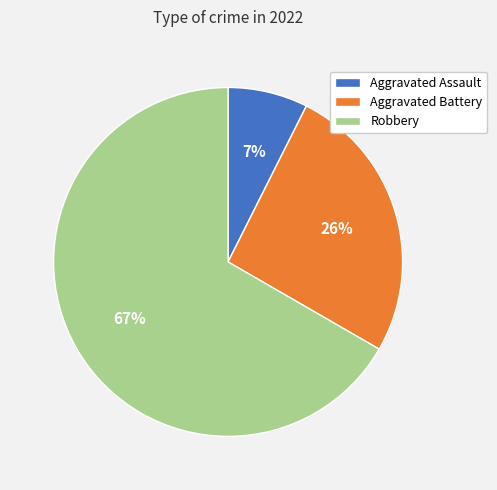

To the nearest percent, what is the average slice percentage?

33%